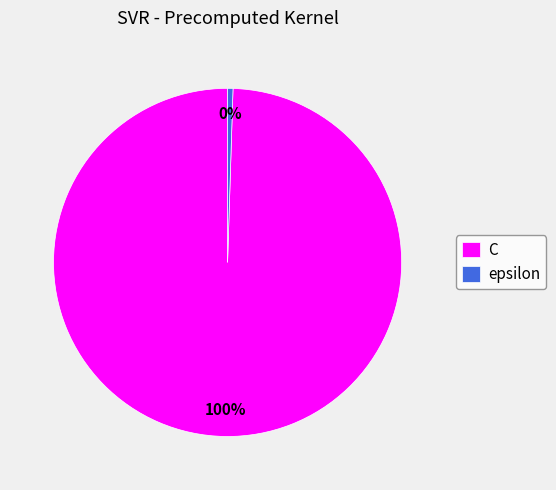

To the nearest percent, what is the average slice percentage?

50%